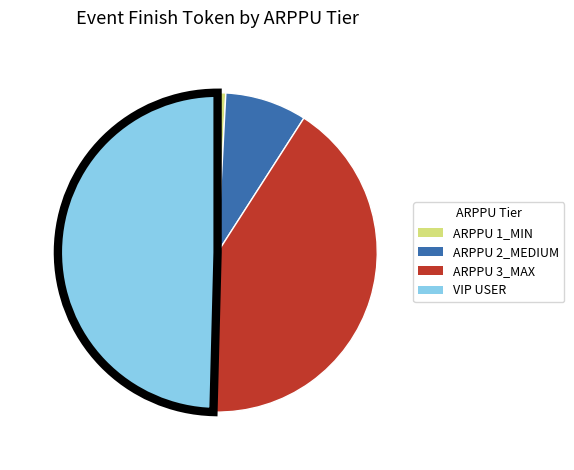

Do VIP USER and ARPPU 2_MEDIUM together represent more than half of the pie?

Yes